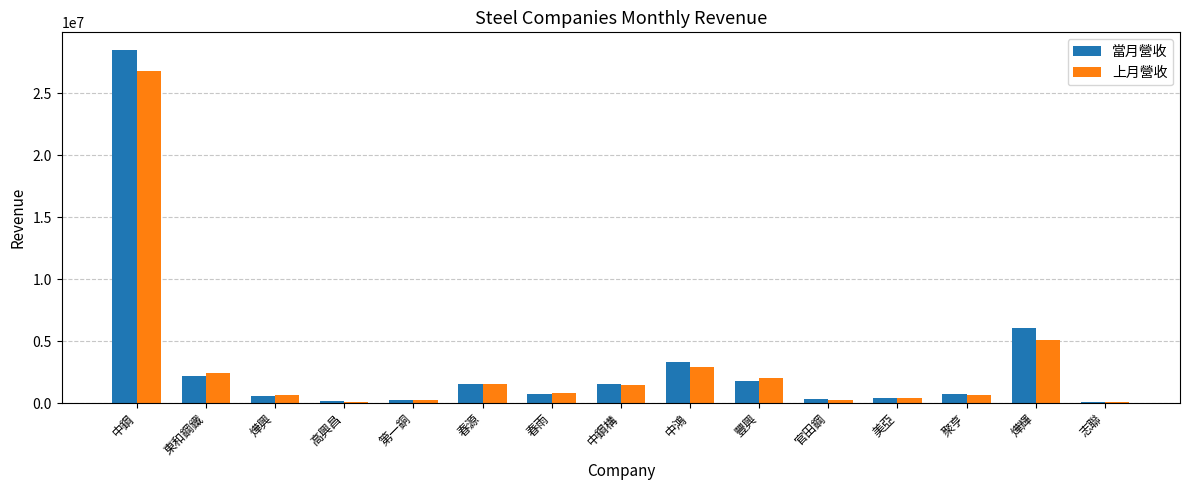

What is the total value across all series at 中鴻?

6185287